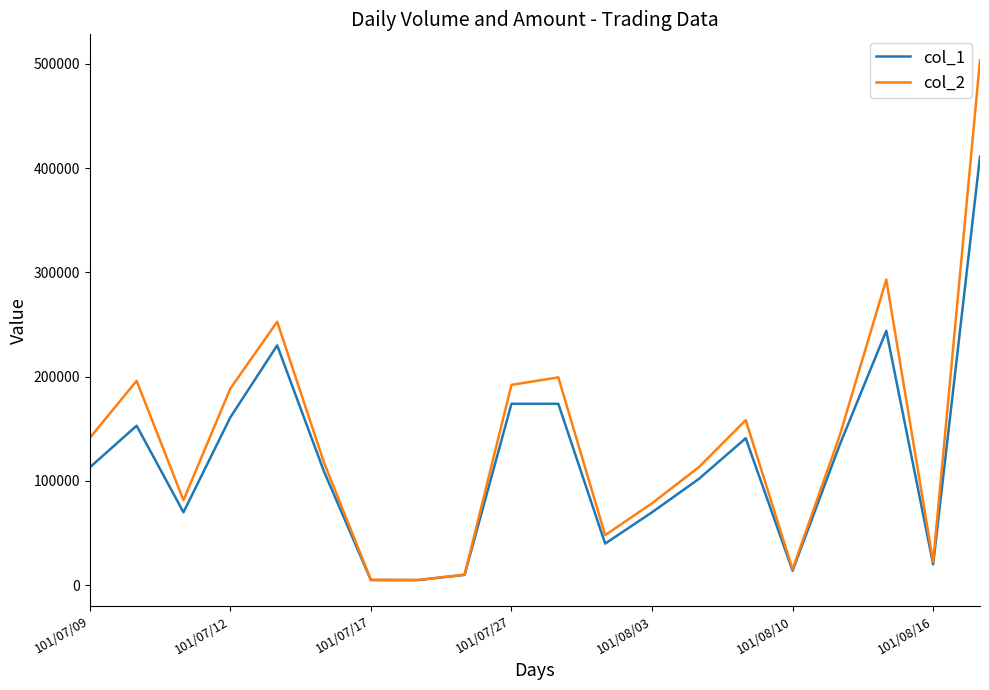

List the series in order of their peak value, lowest first.

col_1, col_2